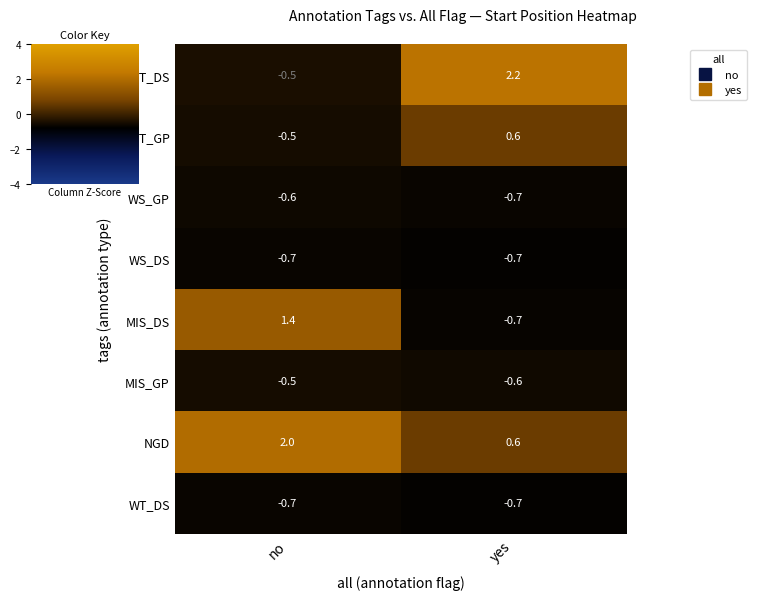

At which category is the sum across all series the highest?

yes